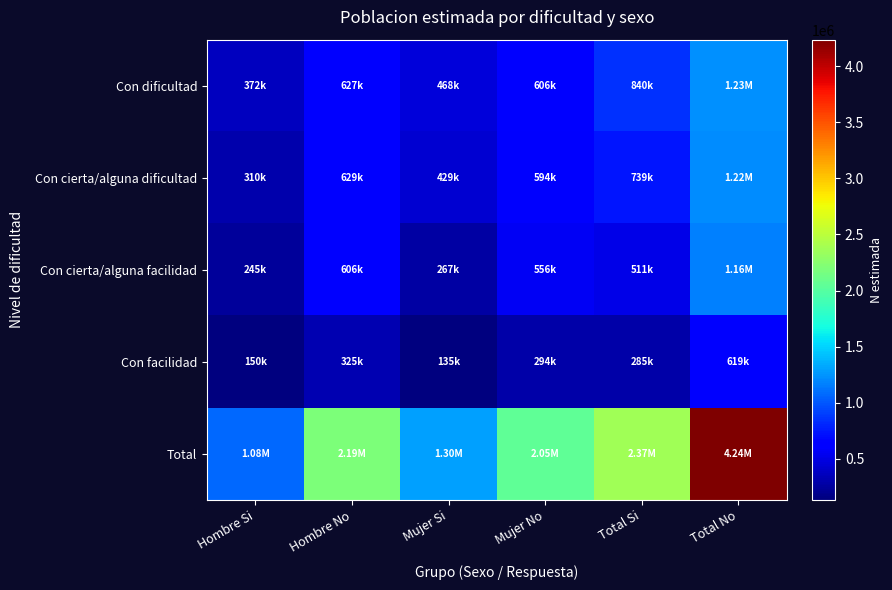

What is the total value across all series at Total Si?

4749913